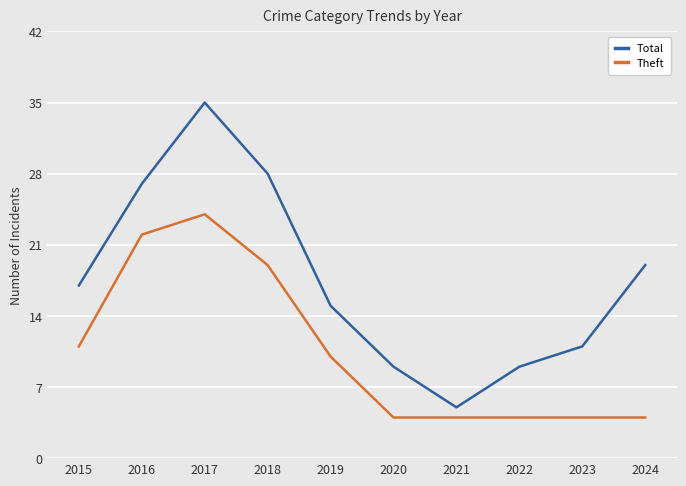

What is the average value of the Theft series?

11